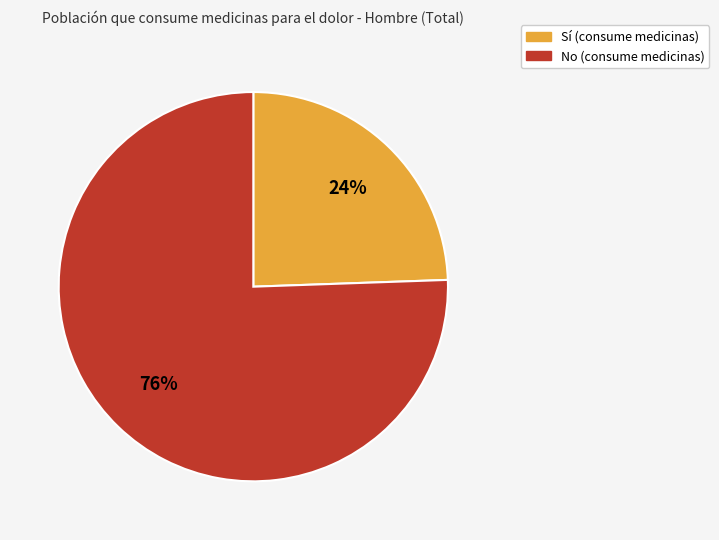

Is the sum of Sí and No greater than half?

Yes